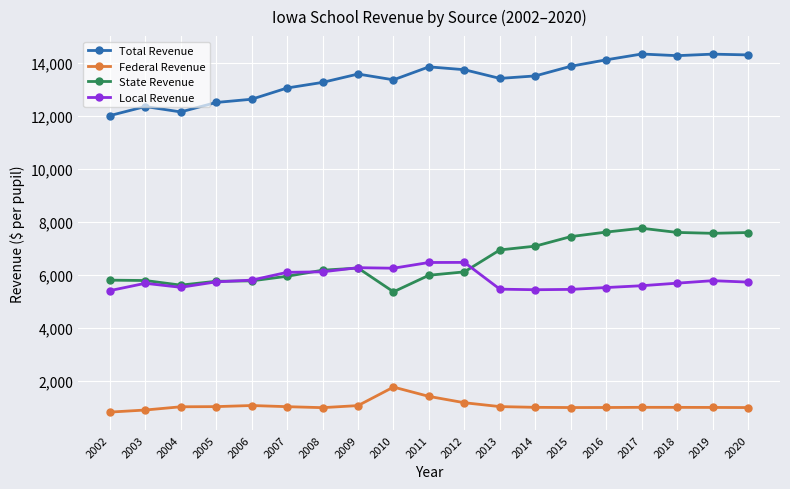

True or false: Local Revenue has more than 0 points higher than both neighbors.

True